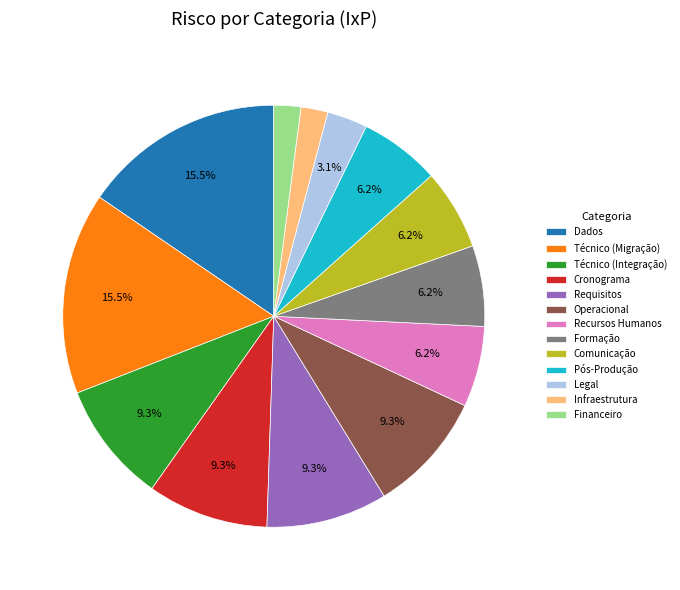

Between Pós-Produção and Legal, which is larger?

Pós-Produção